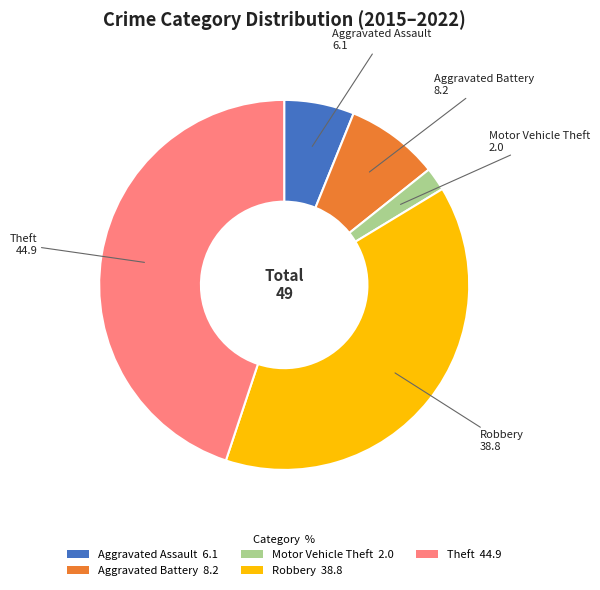

Which has a higher value, Robbery or Aggravated Battery?

Robbery